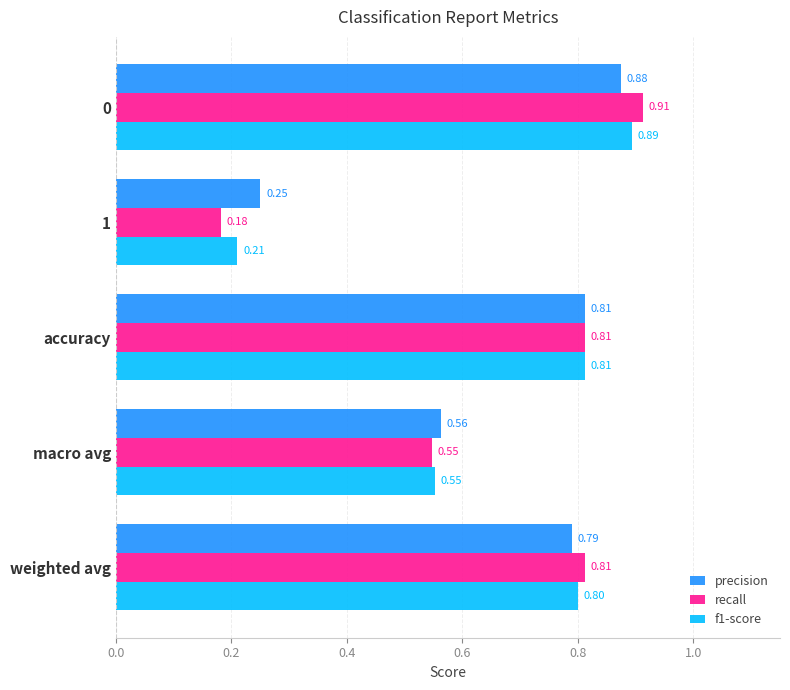

List the series in order of their peak value, lowest first.

precision, f1-score, recall